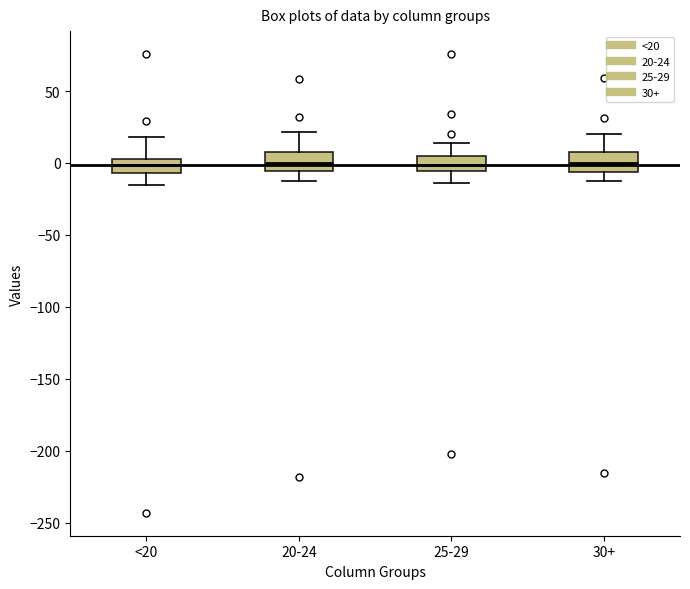

Where is the lower edge of the box for 25-29 on the y-axis? The values are not printed on the chart, so give them approximately, as read against the axis.

-5